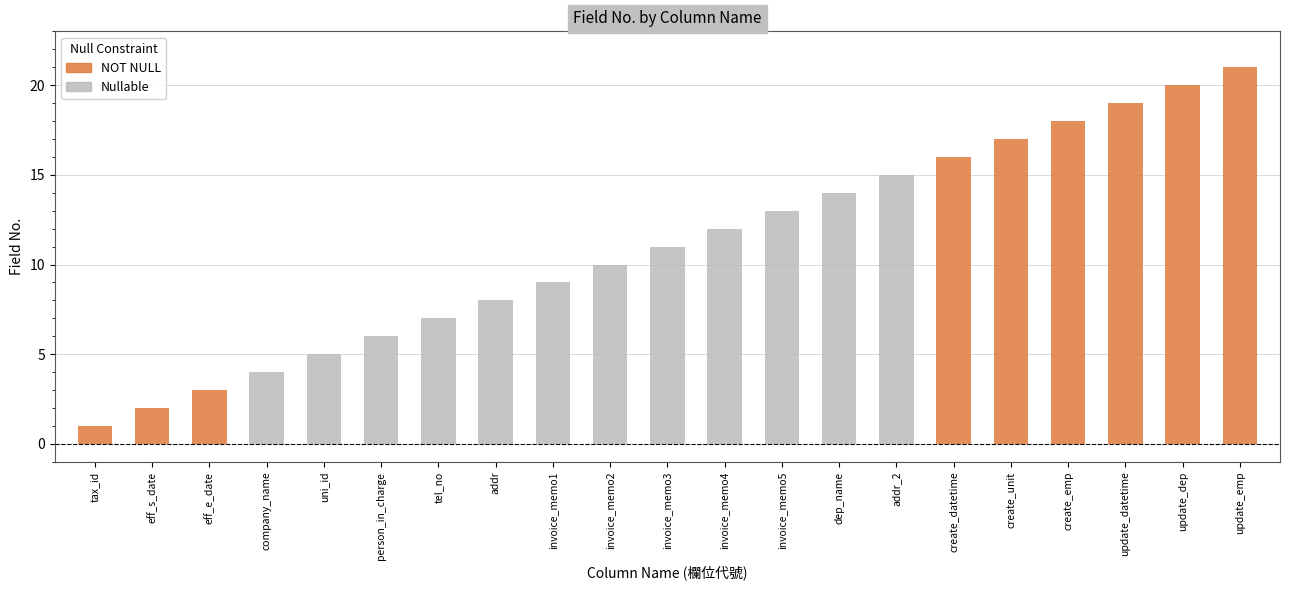

The value at update_datetime is 26. True or false?

False